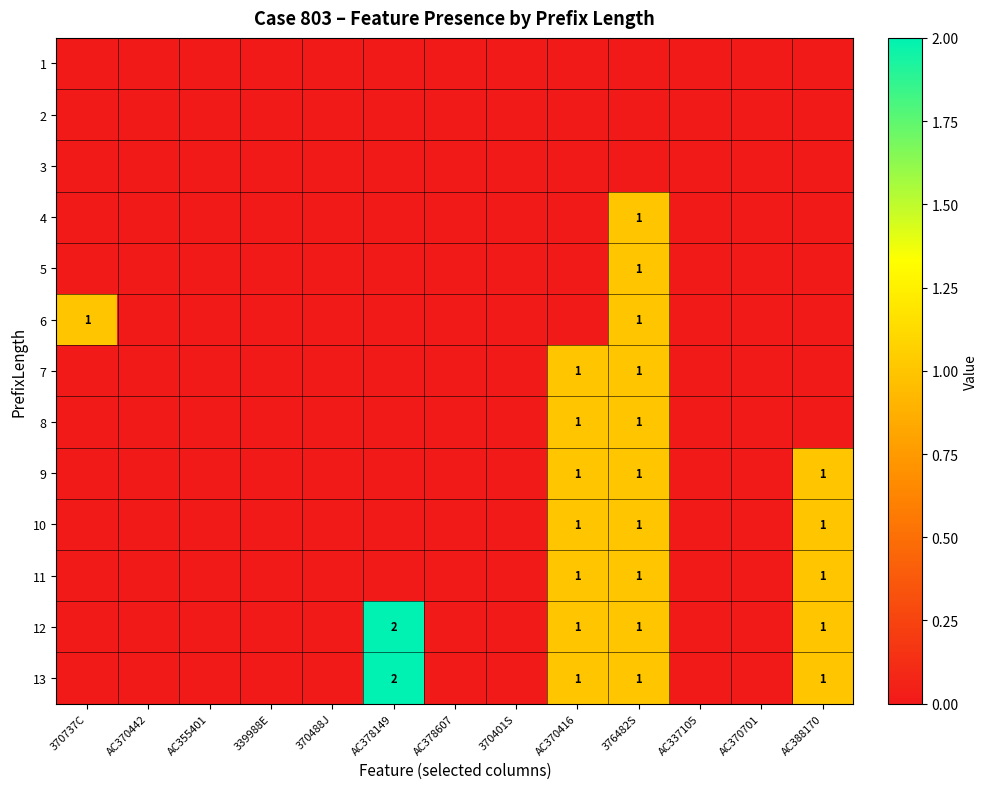

At which category does the chart reach its peak across all series?

AC378149